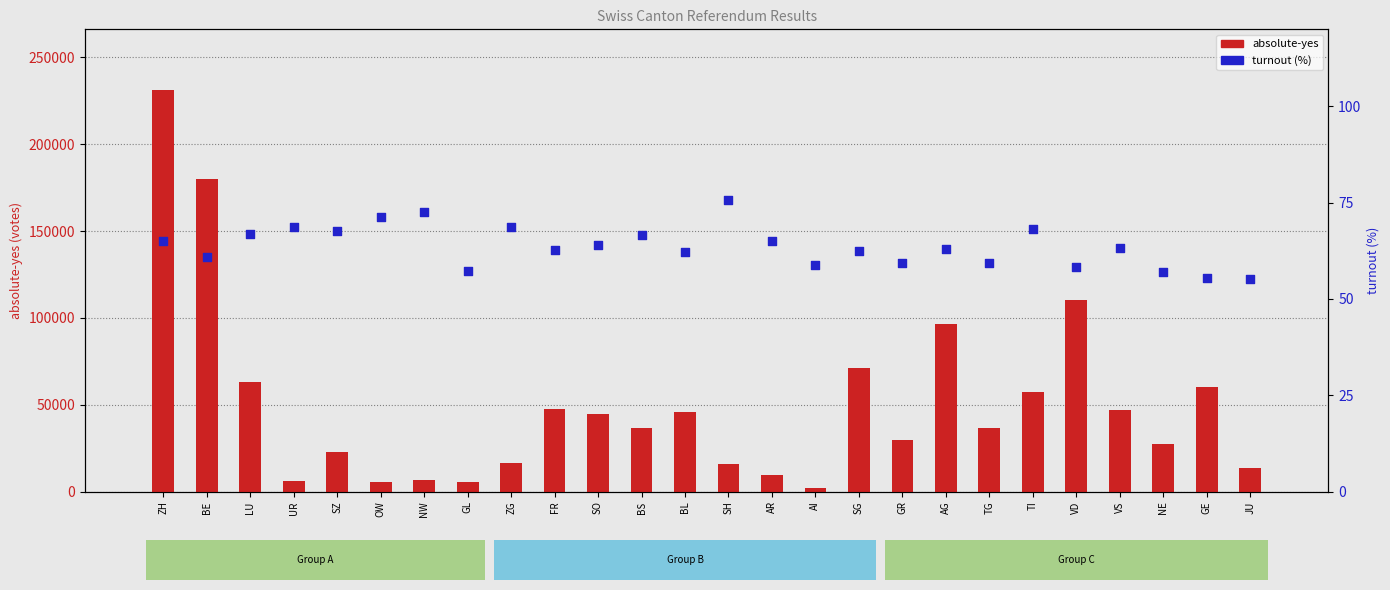

Which series reaches the minimum Y coordinate?

turnout (%)